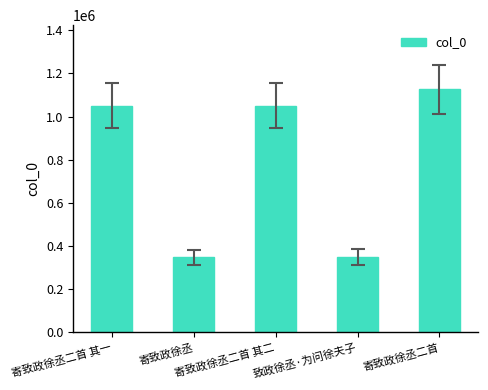

What is the difference between the second highest and minimum values?

702182